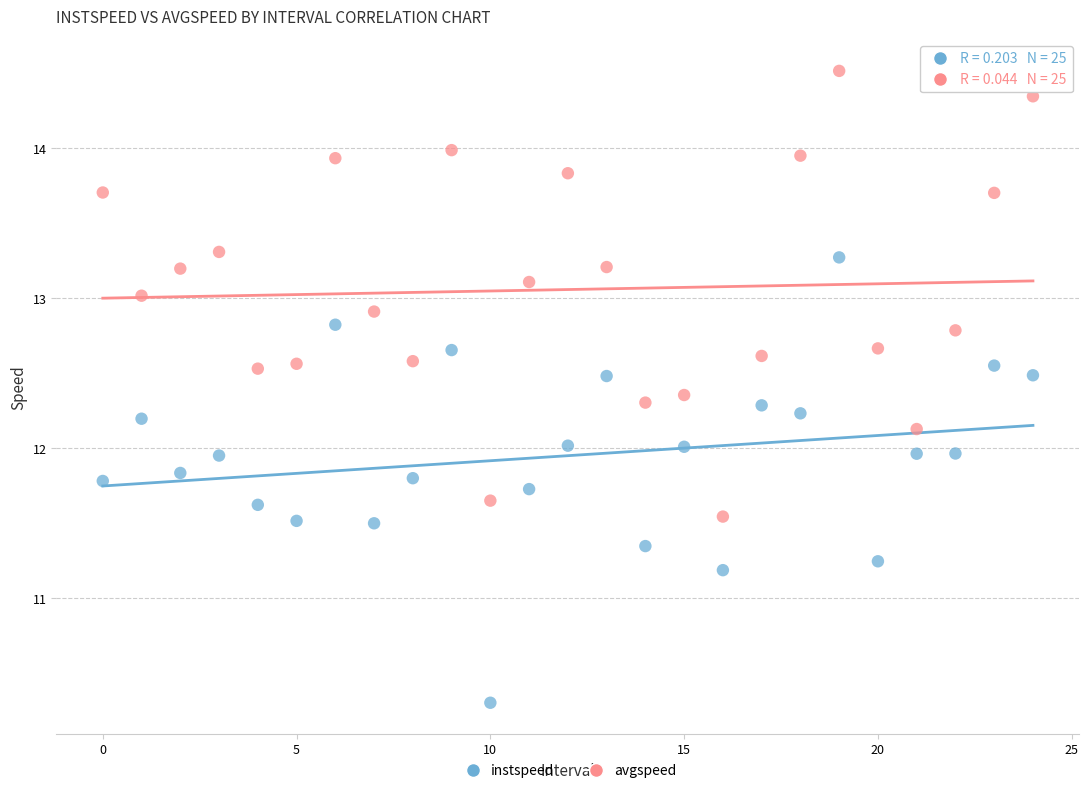

What are all the series names shown in the legend?

instspeed, avgspeed